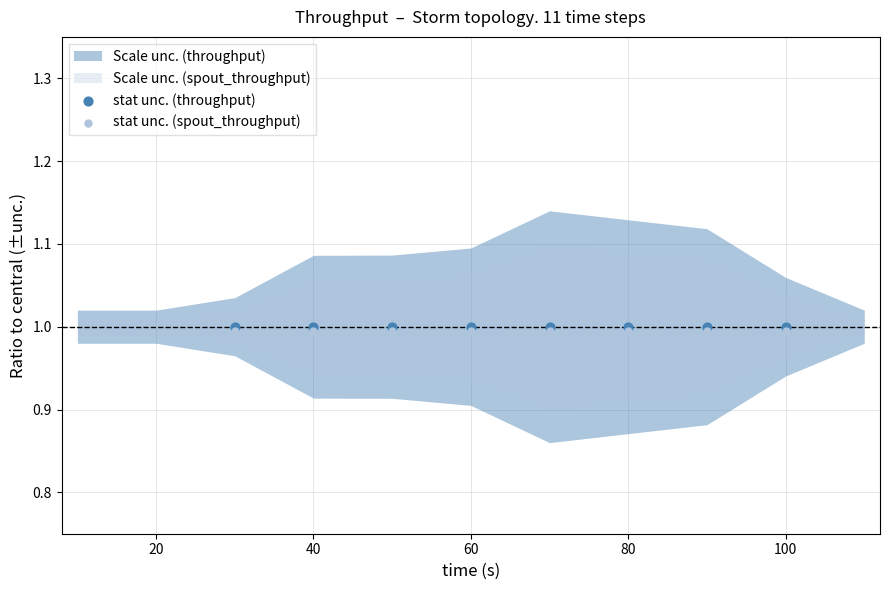

Which series contains the lowest Y value?

stat unc. (spout_throughput)